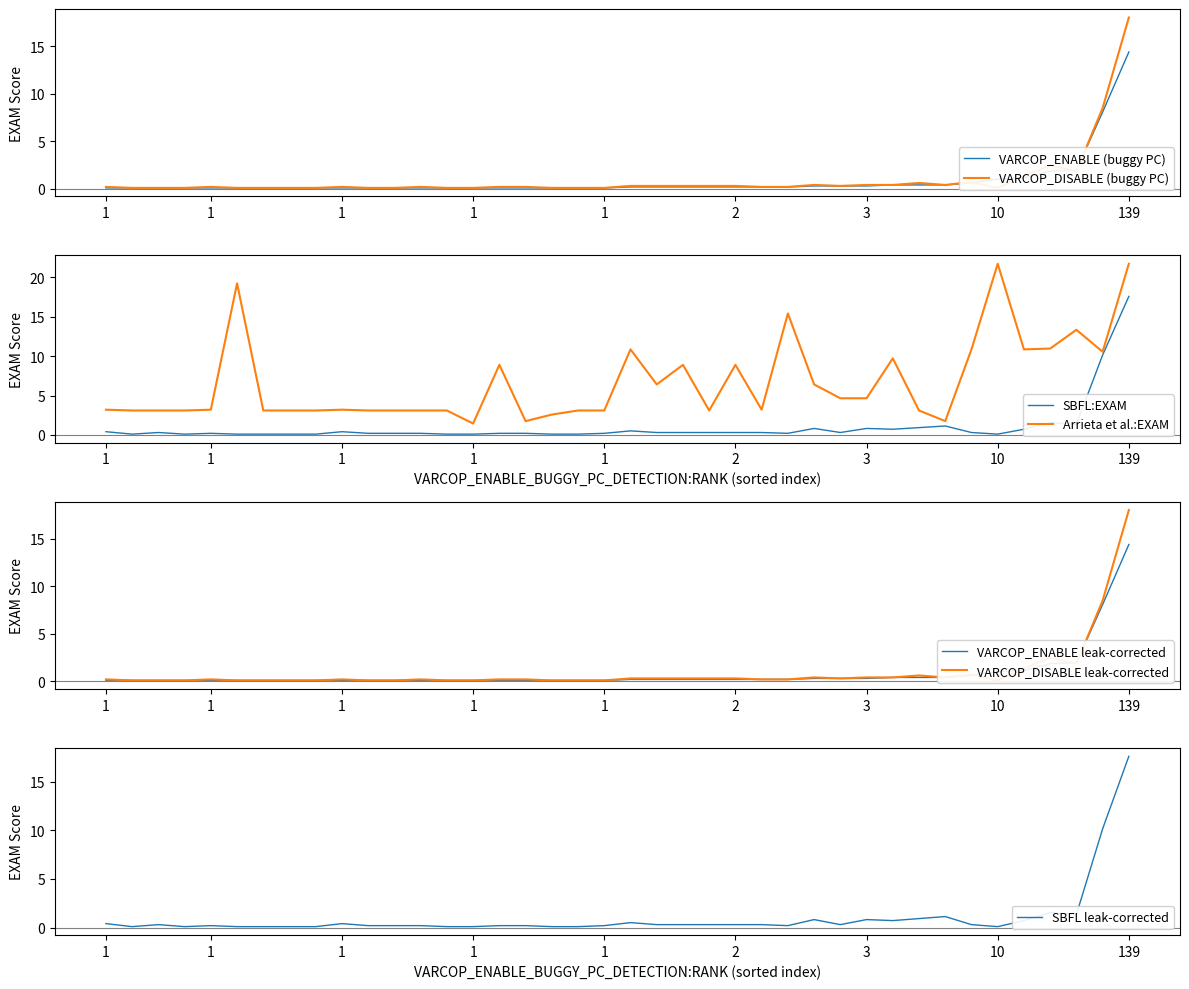

Is the value of Arrieta et al.:EXAM at 139 greater than the value of VARCOP_ENABLE_BUGGY_PC_DETECTION:EXAM at 2?

Yes